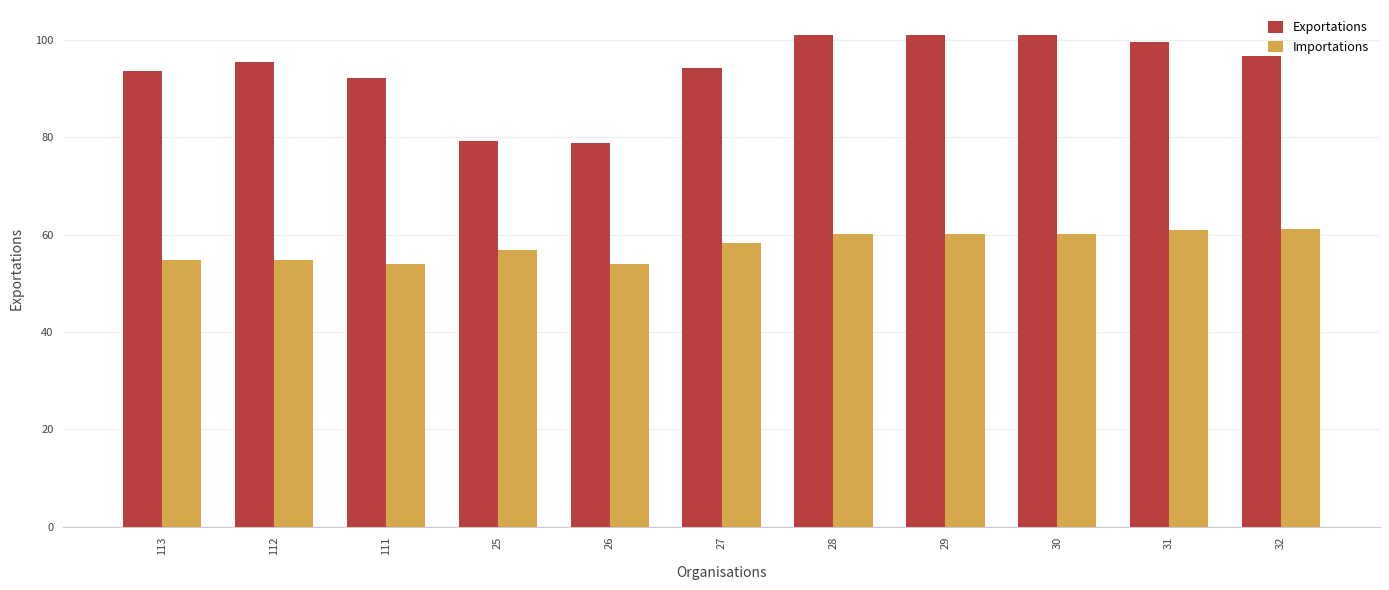

What is the total value across all series at 31?

160.4